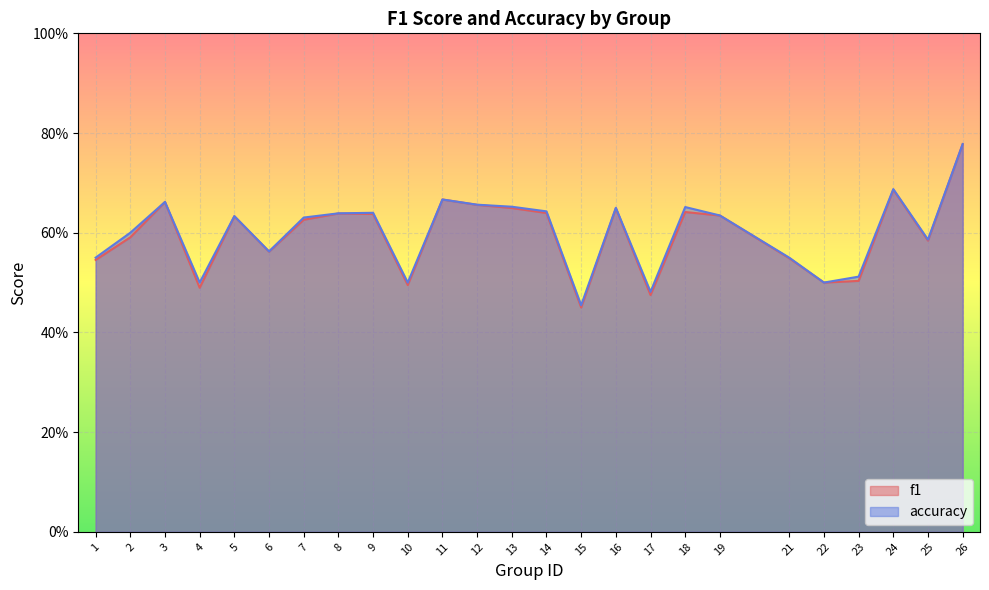

Rank the series by their maximum value, from lowest to highest.

f1, accuracy